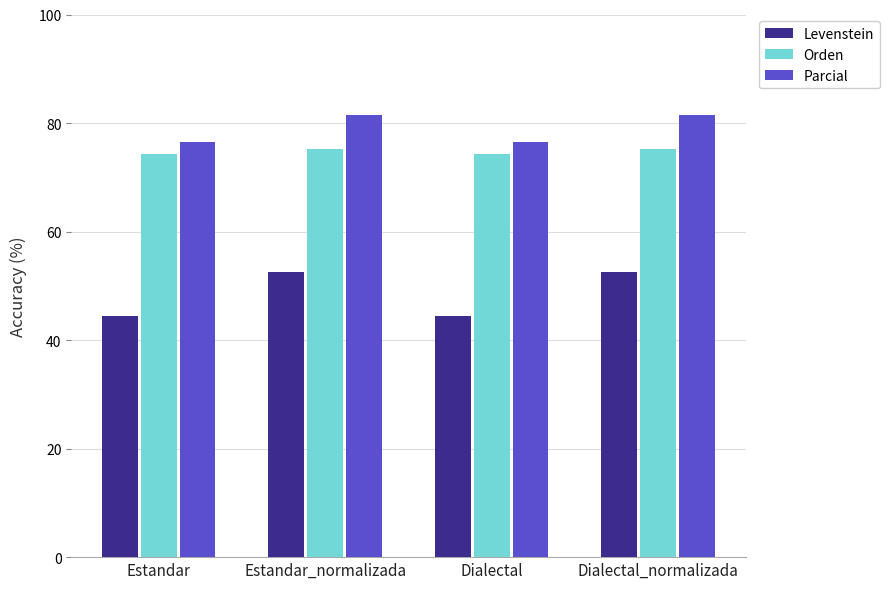

List the series in order of their peak value, lowest first.

Levenstein, Orden, Parcial